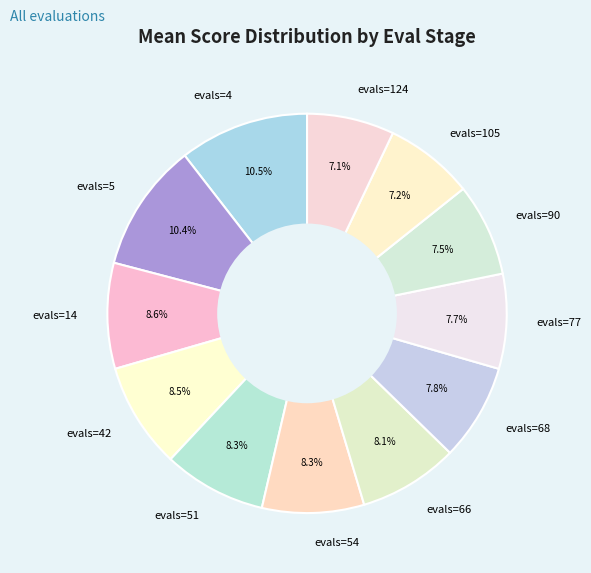

Is there any slice that represents more than half of the pie?

No